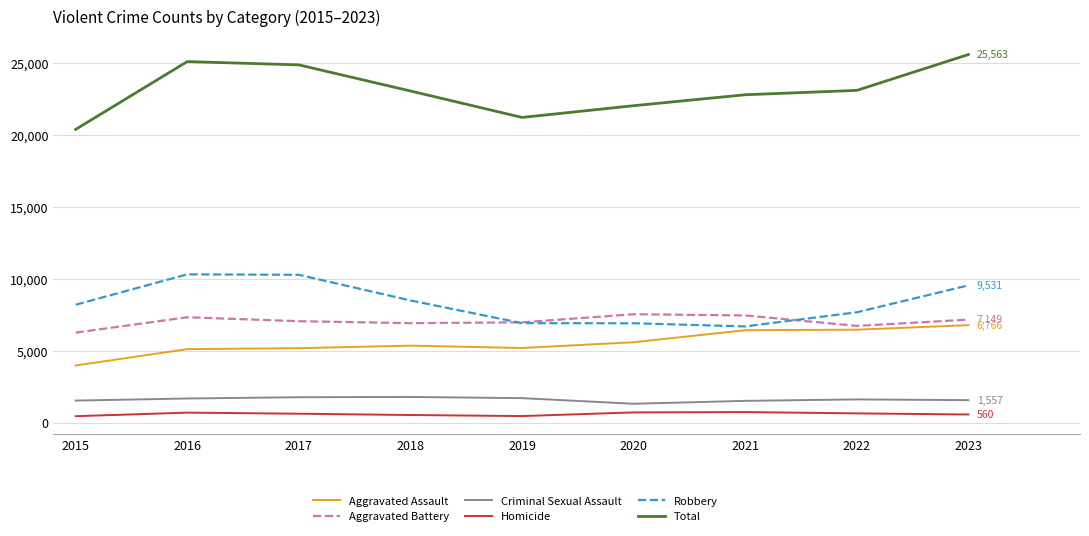

What is the difference between the highest and lowest values at 2021?

22041